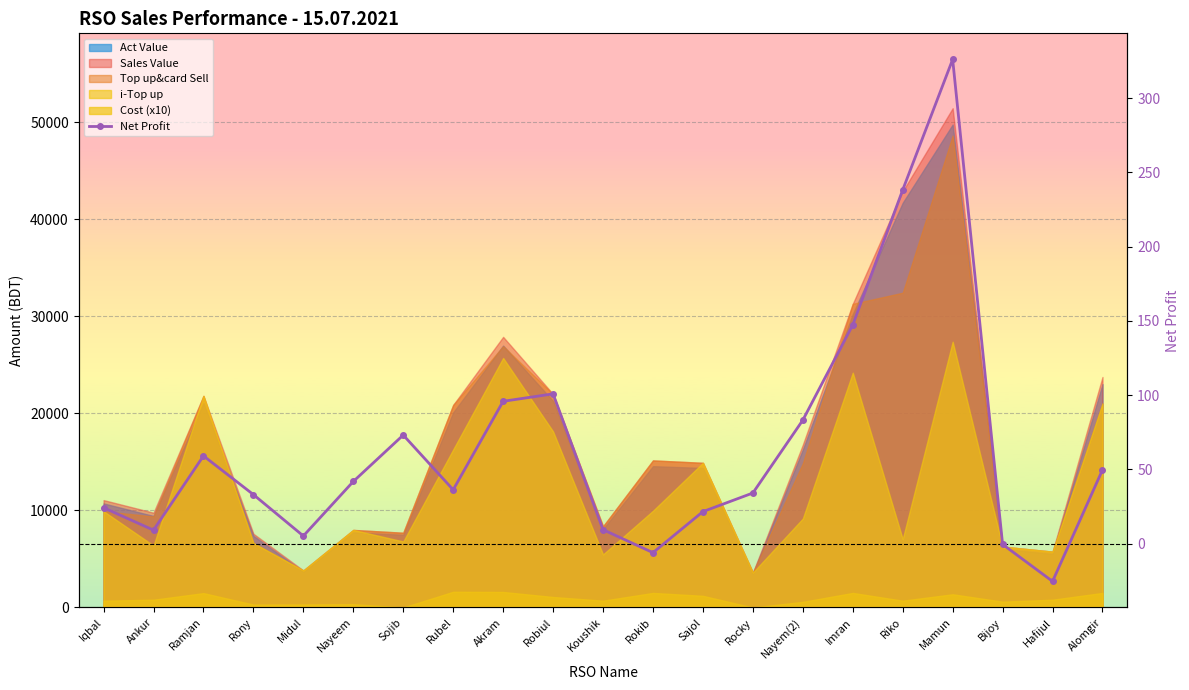

Reading left to right, transcribe all the data shown in this chart.

24.3	9.2	59.2	33.1	5.3	41.9	73.2	36.4	95.9	100.9	9.5	-6.0	21.6	34.2	83.2	147.4	238.2	326.1	-0.4	-25.3	49.8